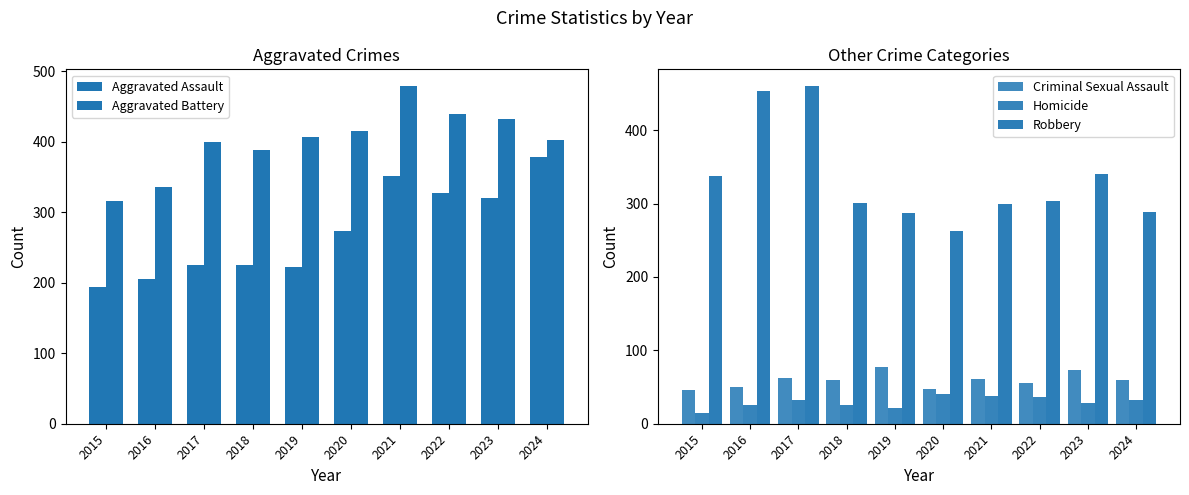

At which label is Robbery closest to 361?

2023